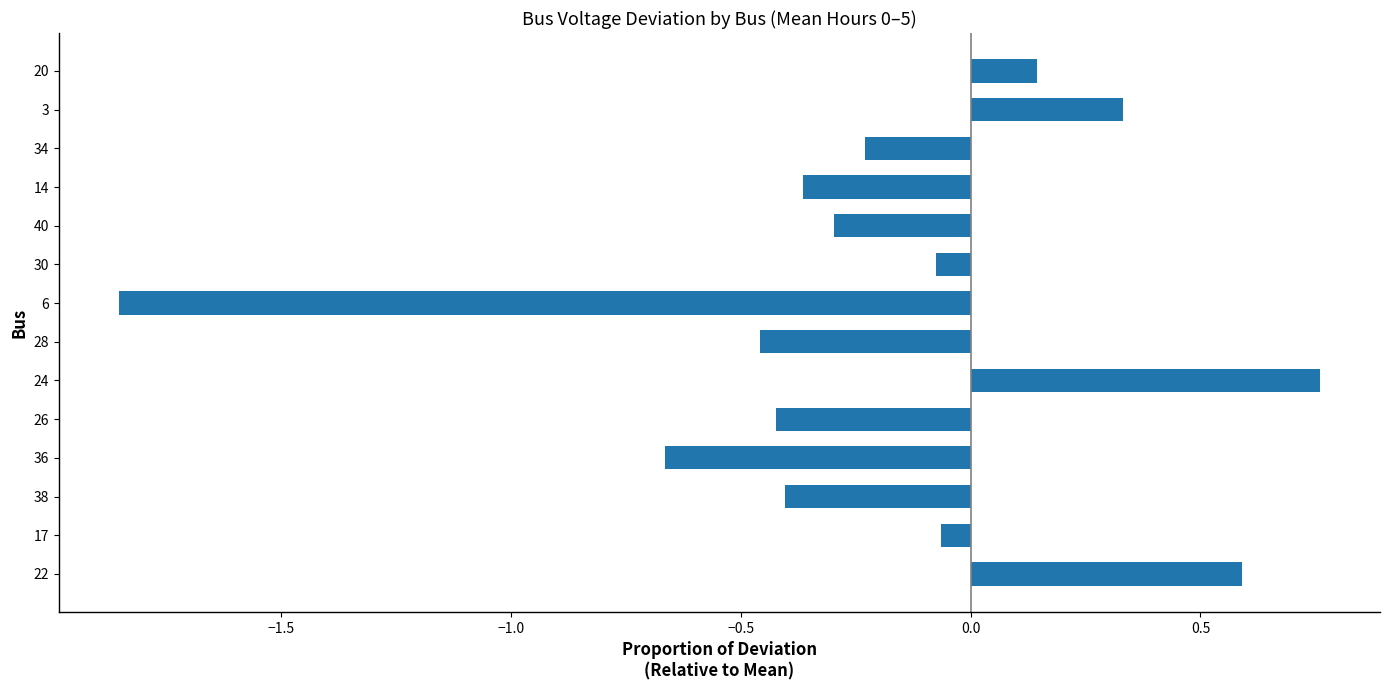

How many data points are above 0?

4